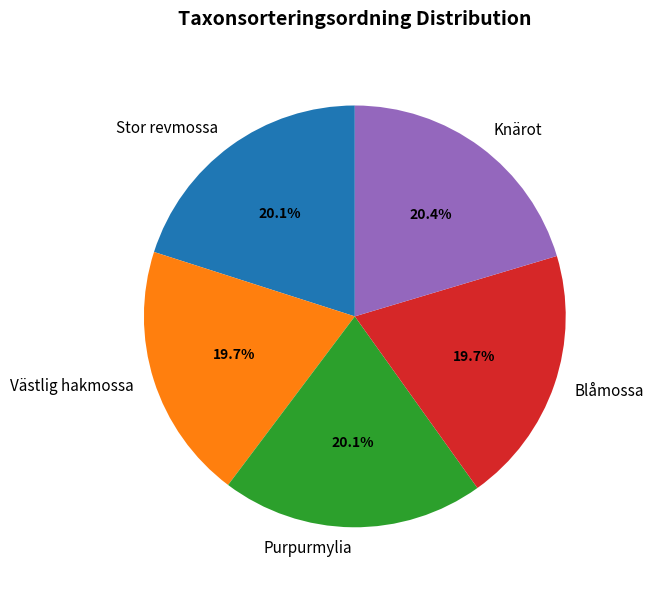

To the nearest percent, what is the difference between the largest and smallest slice percentages?

1%